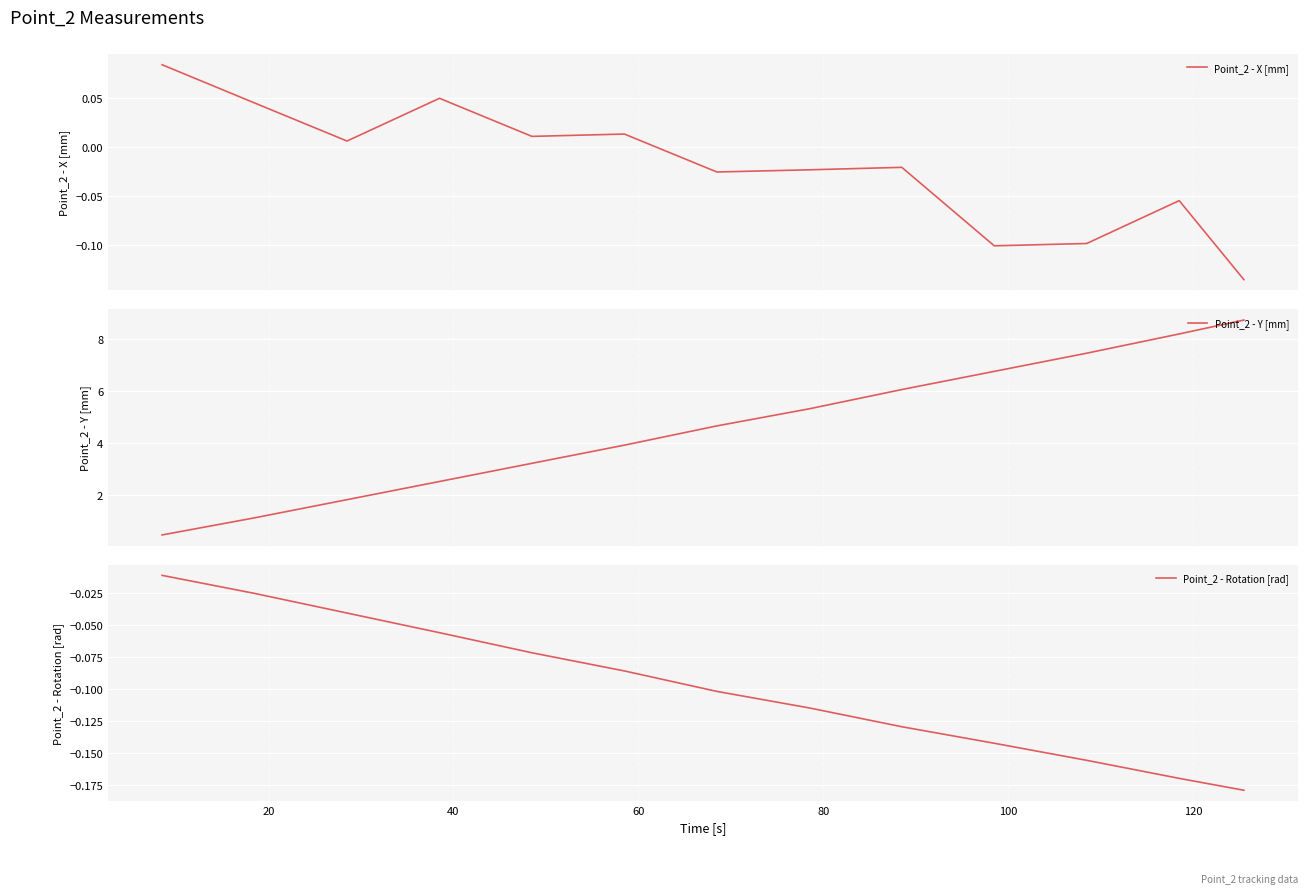

What is the smallest value displayed?

-0.2